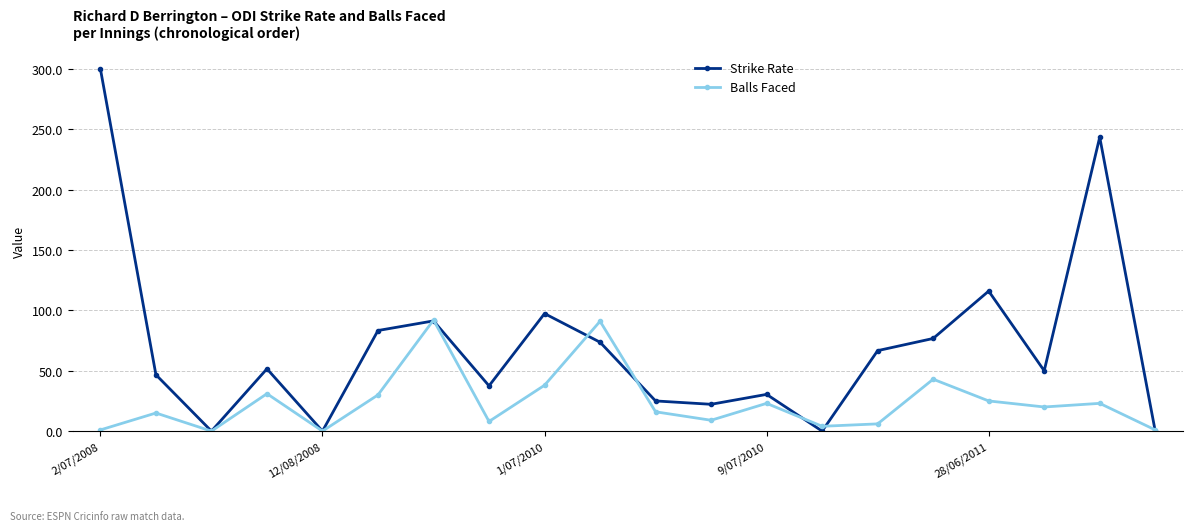

What is the maximum value shown in the chart?

300.0